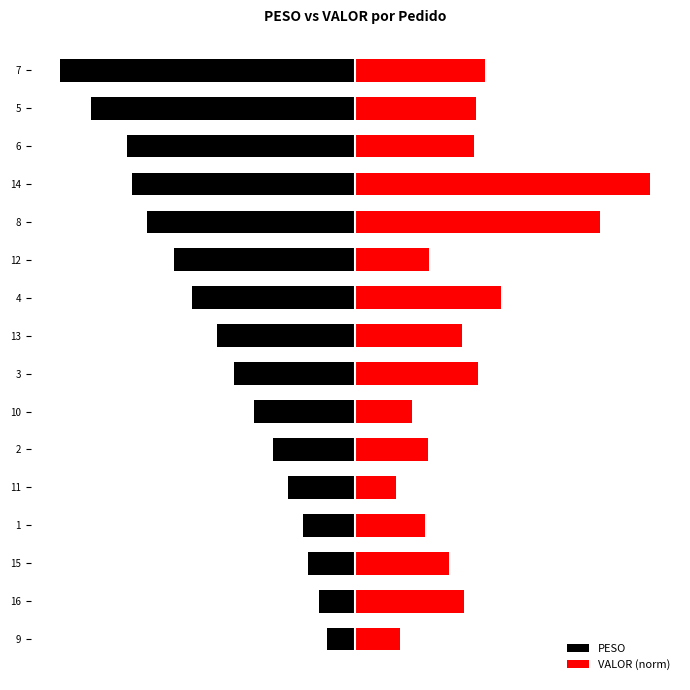

What is the difference between the PESO values at 14 and 7?

24.2